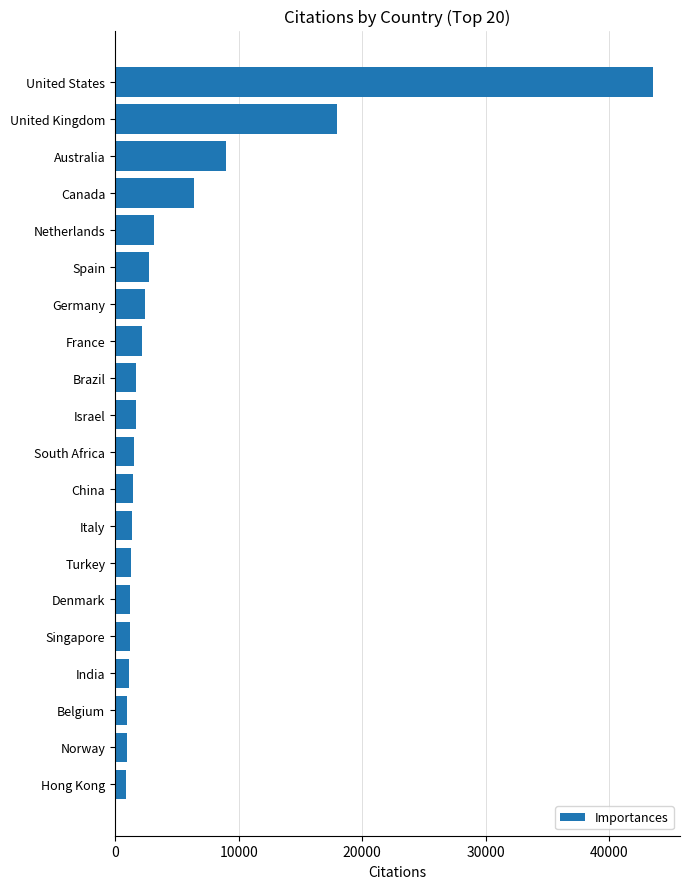

The value at United States is 43546. True or false?

True